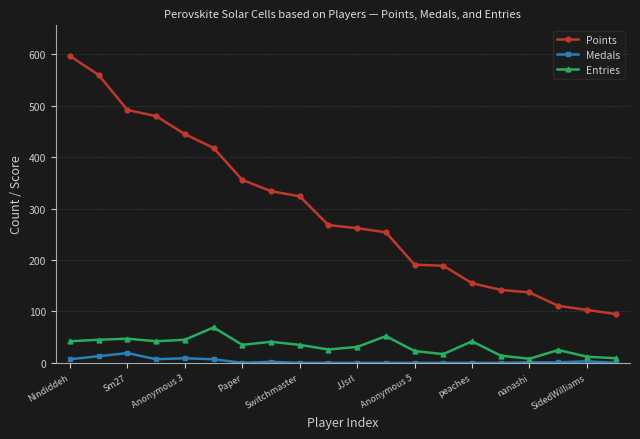

True or false: Entries has more than 0 points higher than both neighbors.

True